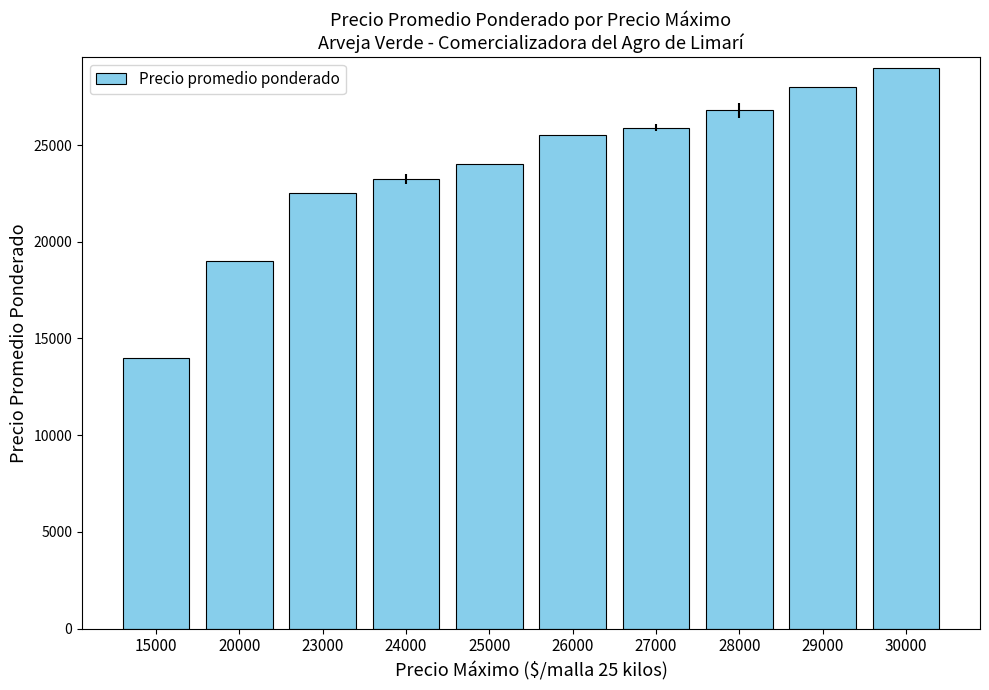

Reading left to right, extract all data points from this chart.

14000.0	19000.0	22500.0	23250.0	24000.0	25500.0	25900.0	26785.7	28000.0	29000.0